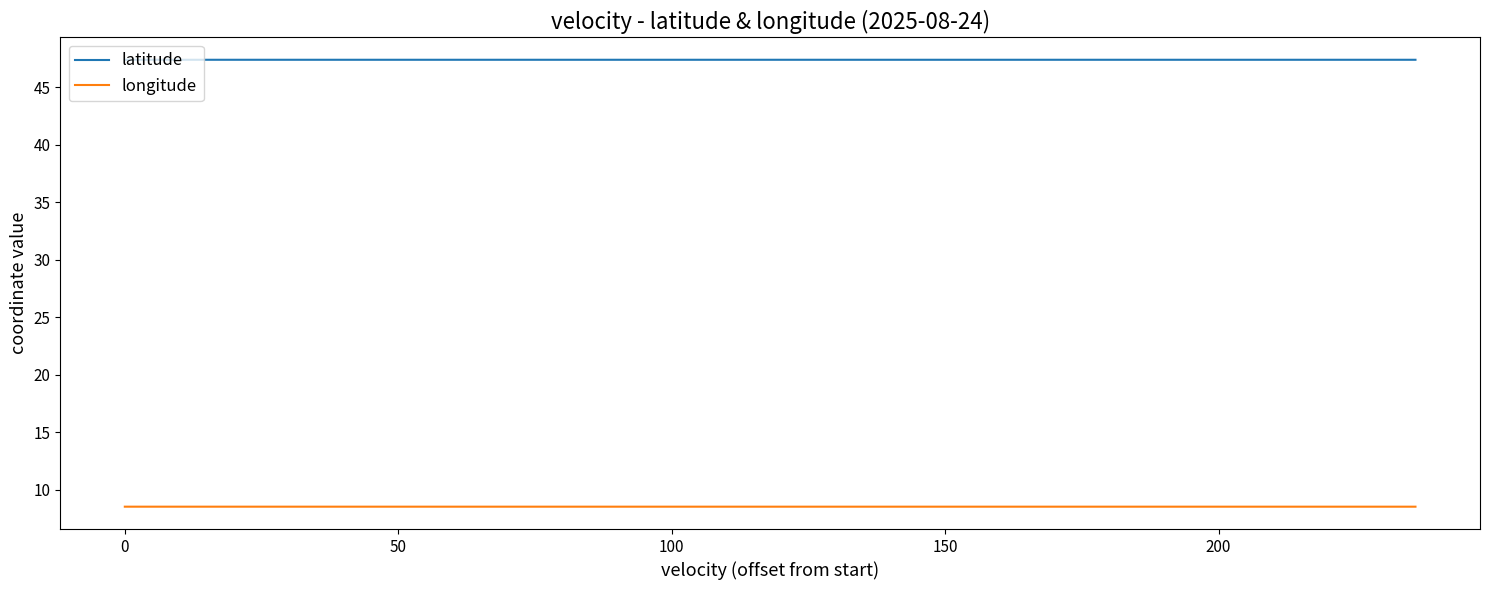

Which series has the largest total across all categories?

latitude